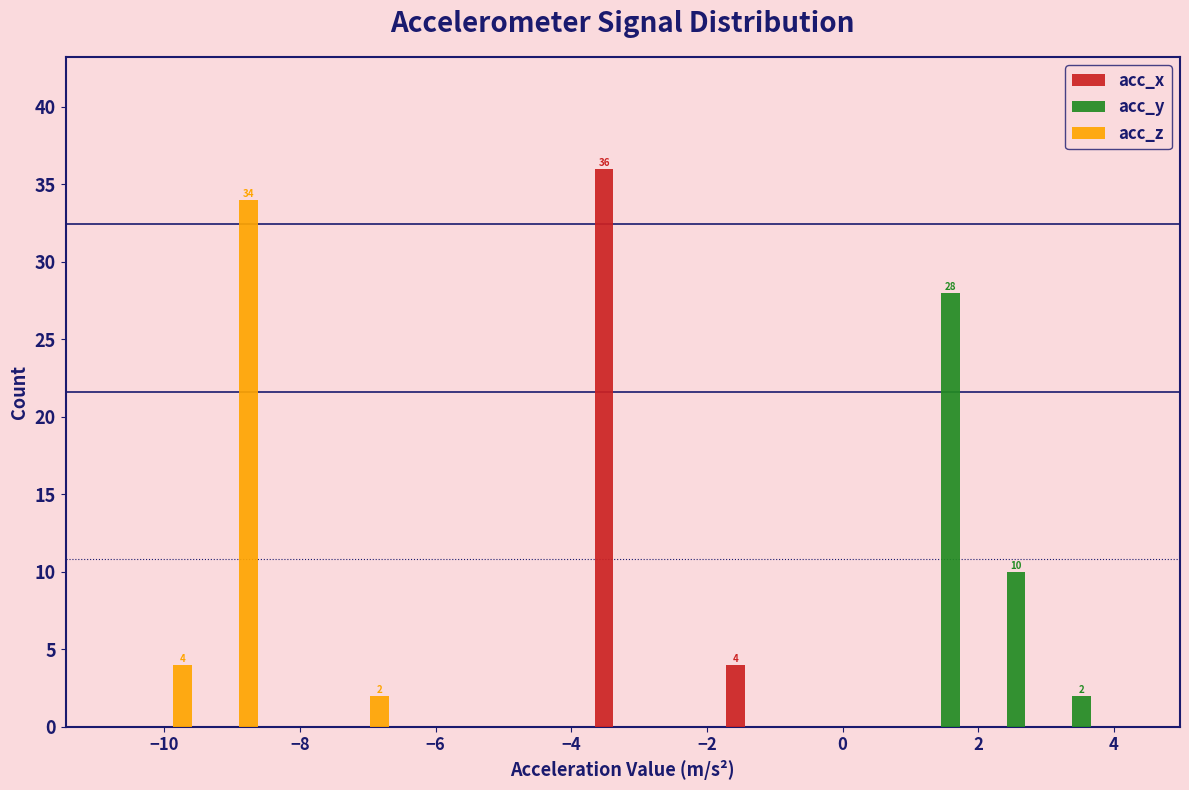

In the acc_x series, which range on the x-axis has the tallest bar?

-3.8 to -2.8